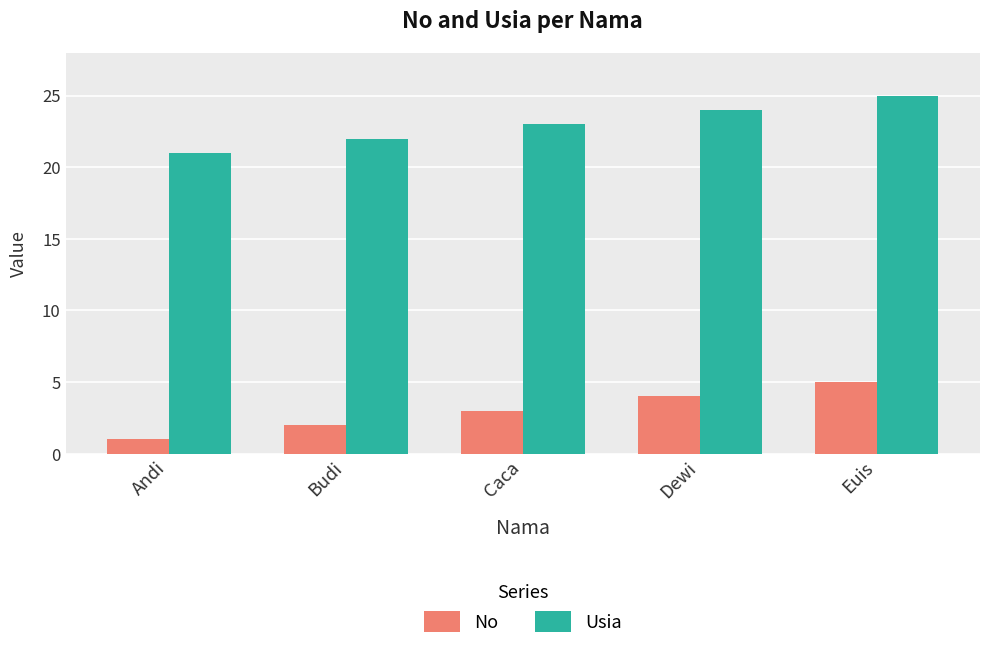

How many values in the No series are below 3?

2